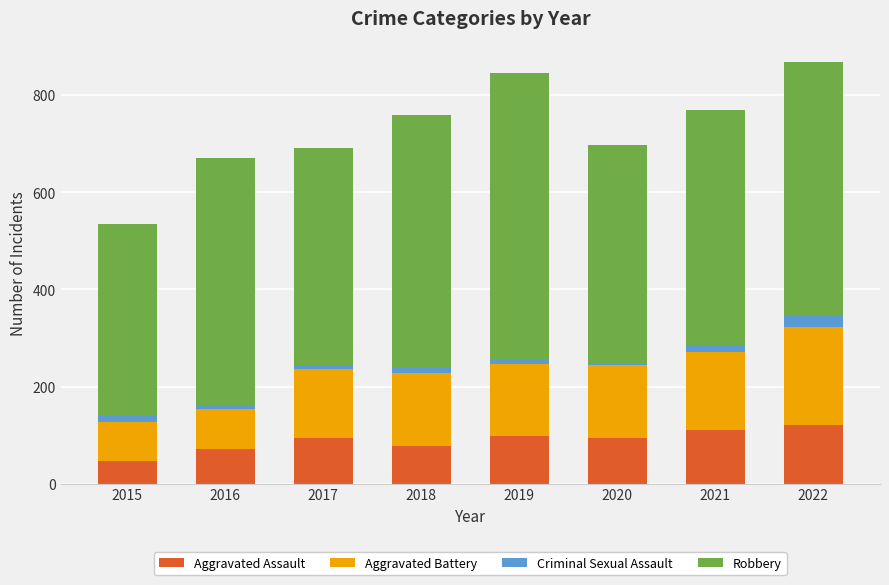

True or false: Aggravated Assault has a value of 35 at 2022.

False